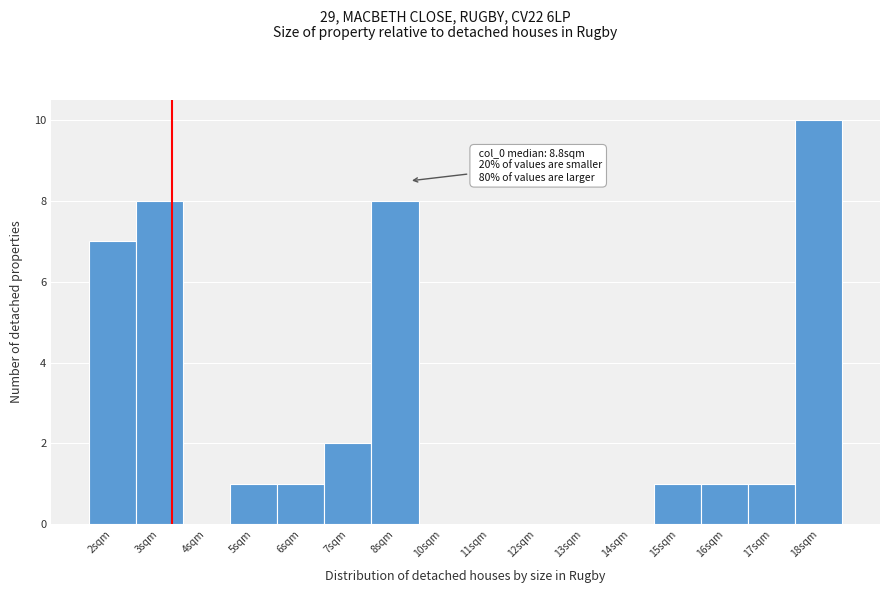

Reading left to right, transcribe all the data shown in this chart.

2sqm=7	3sqm=8	4sqm=0	5sqm=1	6sqm=1	7sqm=2	8sqm=8	10sqm=0	11sqm=0	12sqm=0	13sqm=0	14sqm=0	15sqm=1	16sqm=1	17sqm=1	18sqm=10